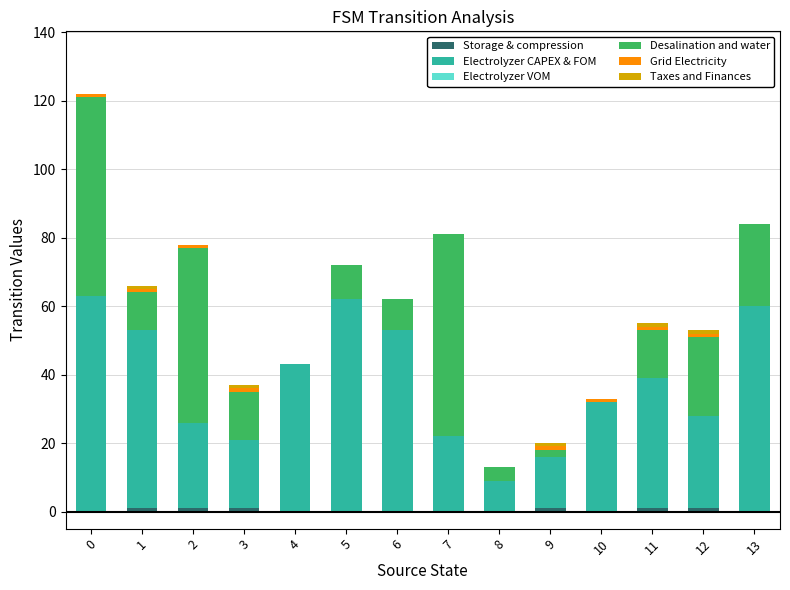

Count the number of categories in the chart.

14